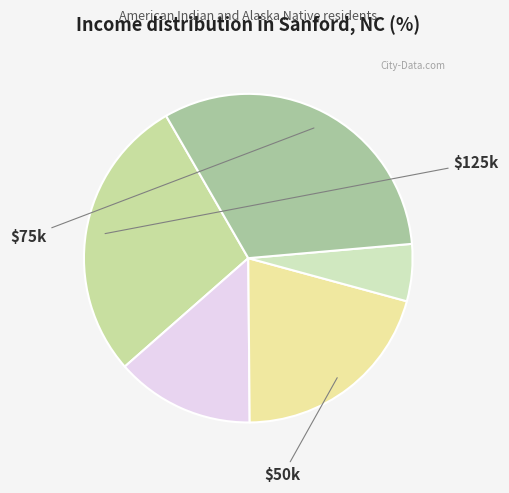

To the nearest percent, what is the difference between the largest and smallest slice percentages?

26%